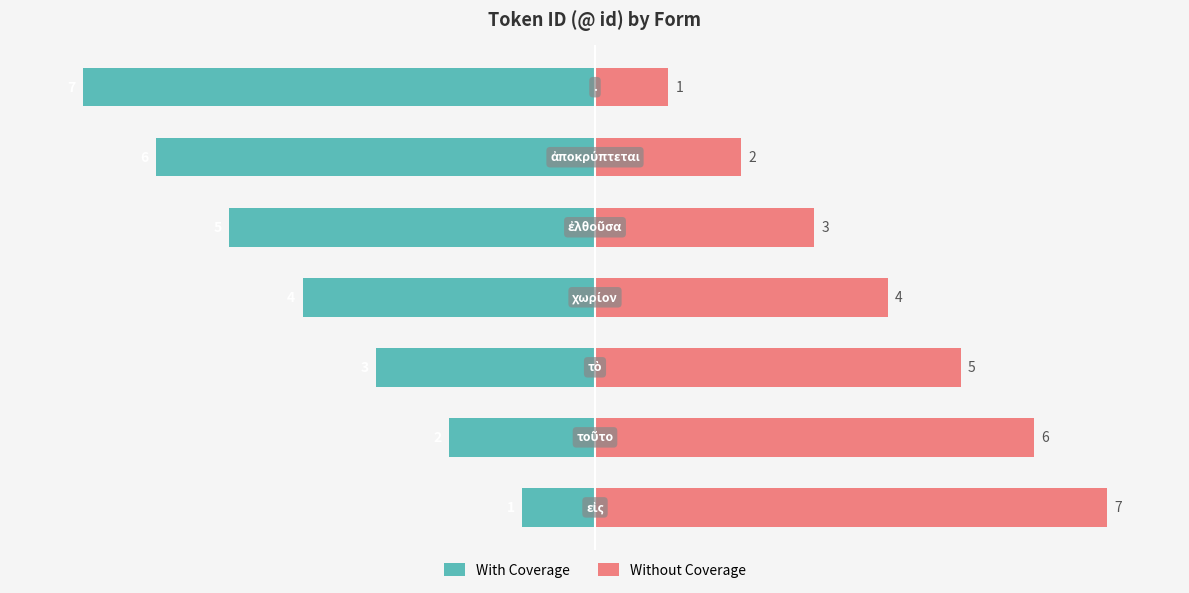

Reading left to right, transcribe all the data shown in this chart.

With Coverage: -1	-2	-3	-4	-5	-6	-7
Without Coverage: 7	6	5	4	3	2	1